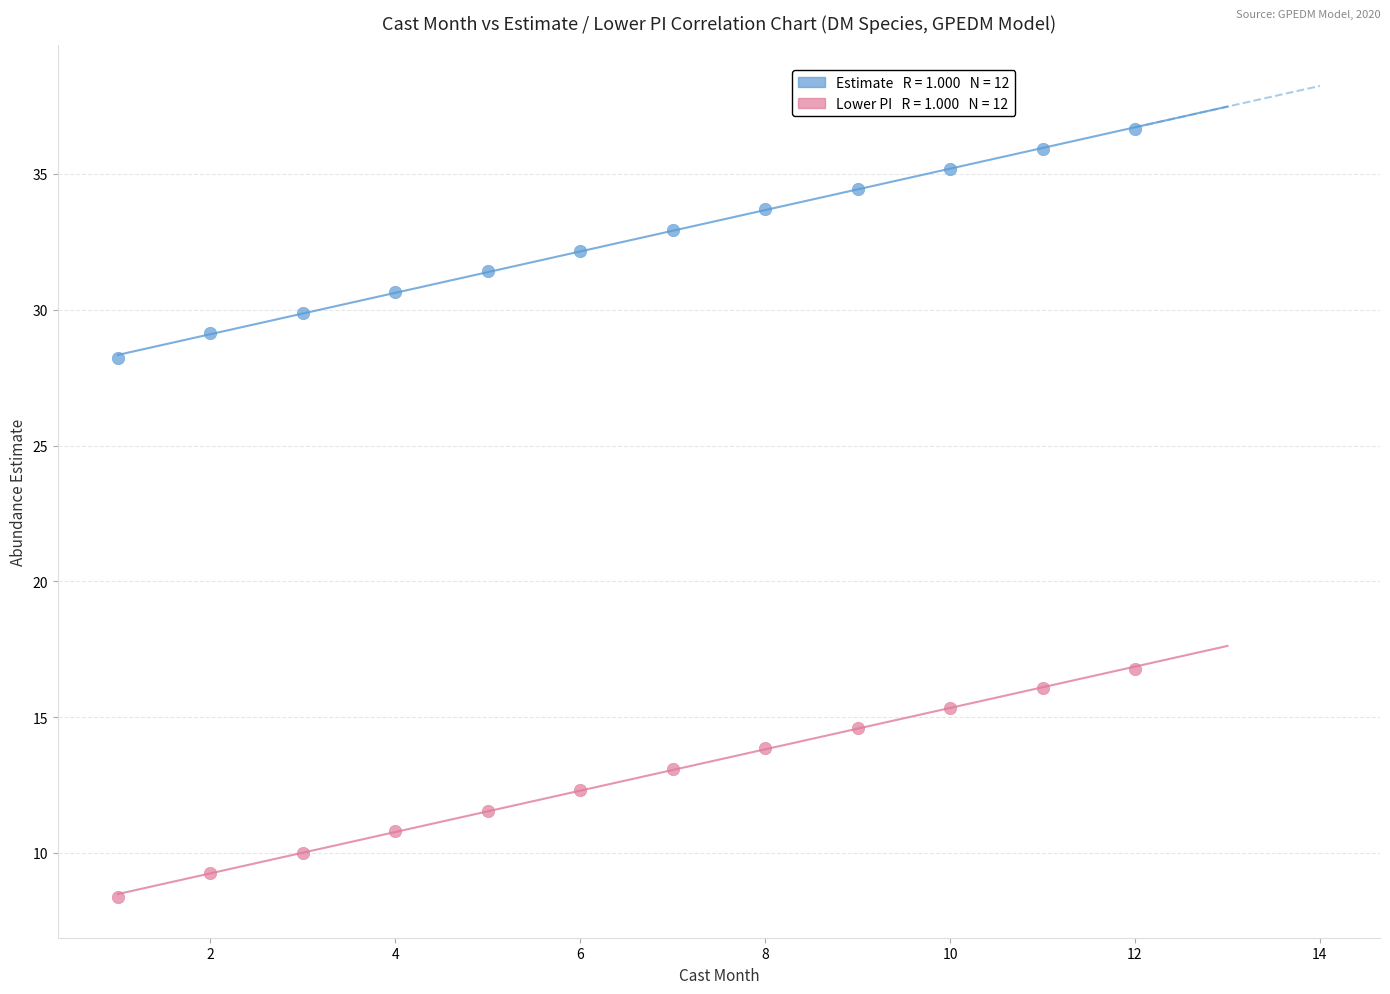

Across all data points, what is the range of X values (max minus min)?

11.0